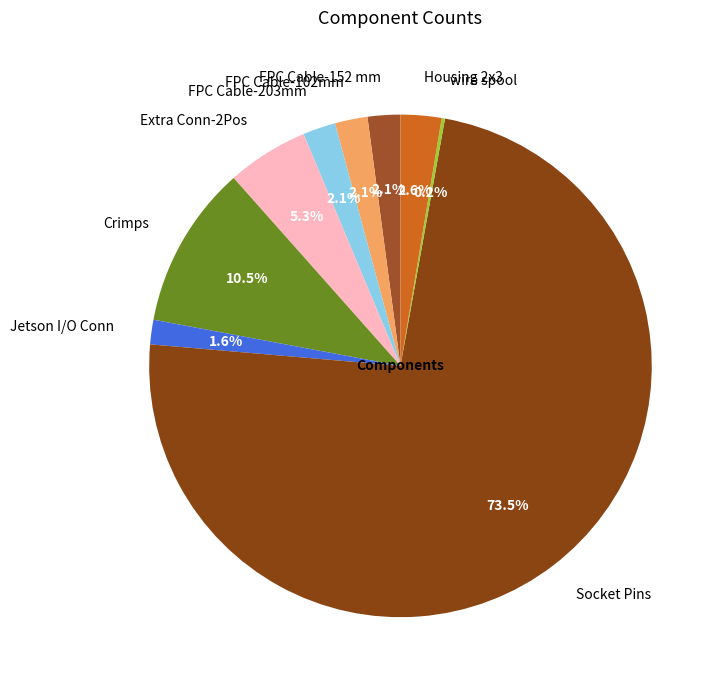

To the nearest percent, what percentage of the pie is FPC Cable-203mm?

2%